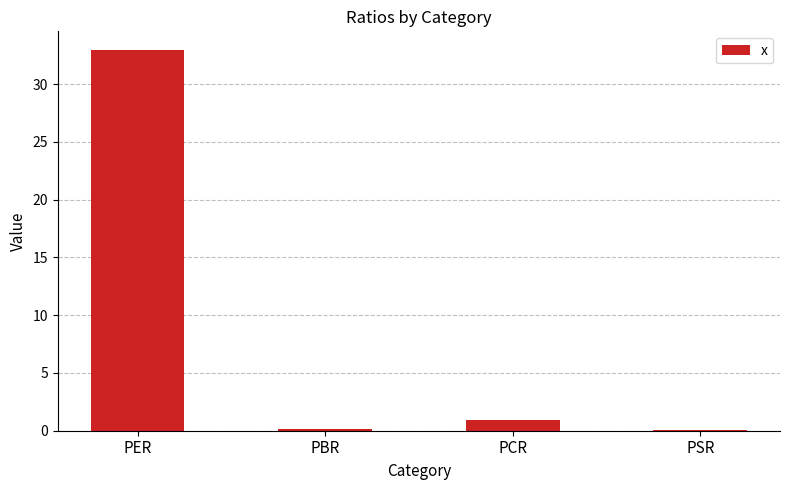

What is the approximate value at PCR?

0.9